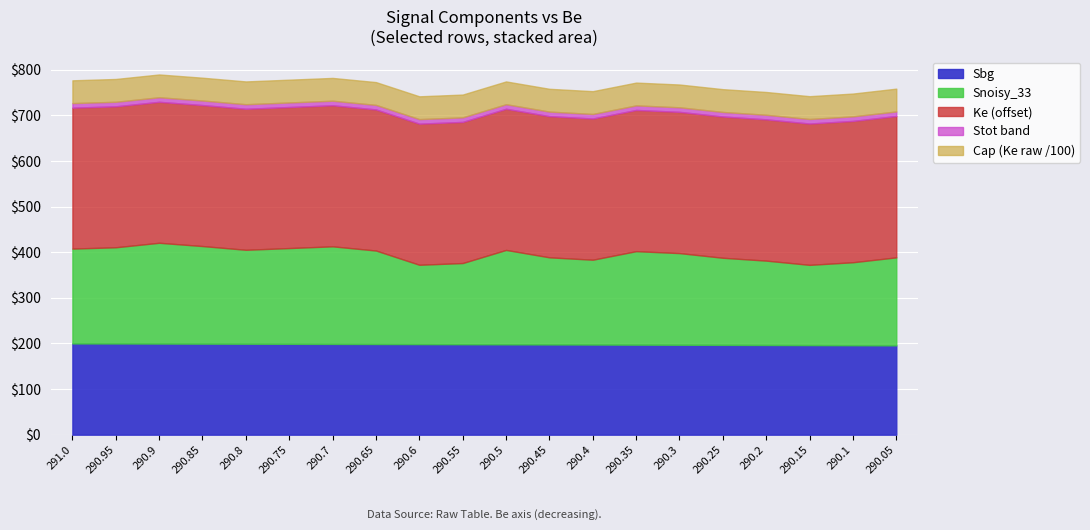

What is the highest value of the Sbg series?

200.1